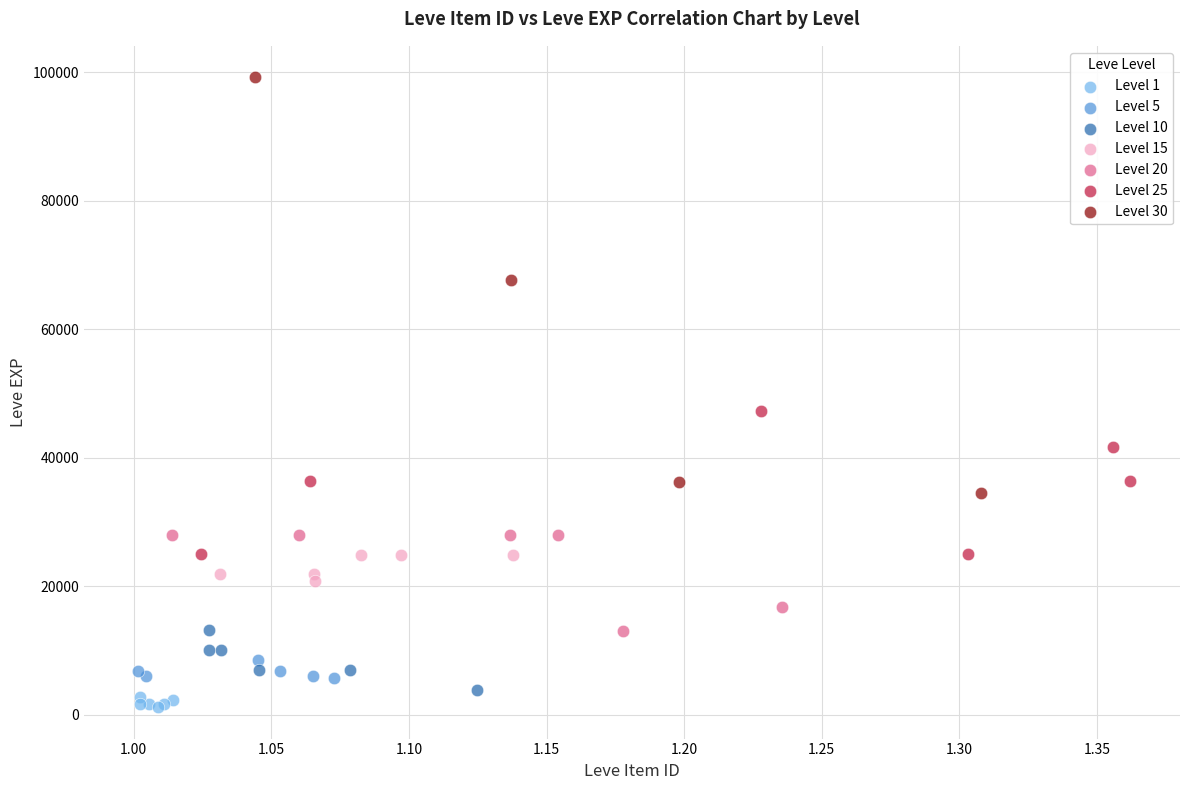

Which series has the widest spread of Y values?

Level 30